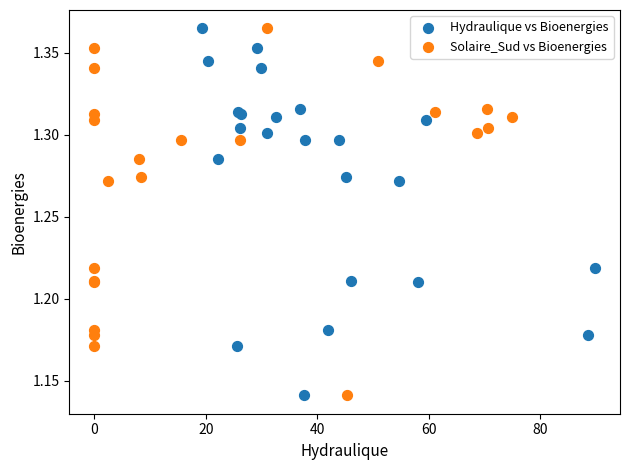

What are all the series names shown in the legend?

Hydraulique vs Bioenergies, Solaire_Sud vs Bioenergies